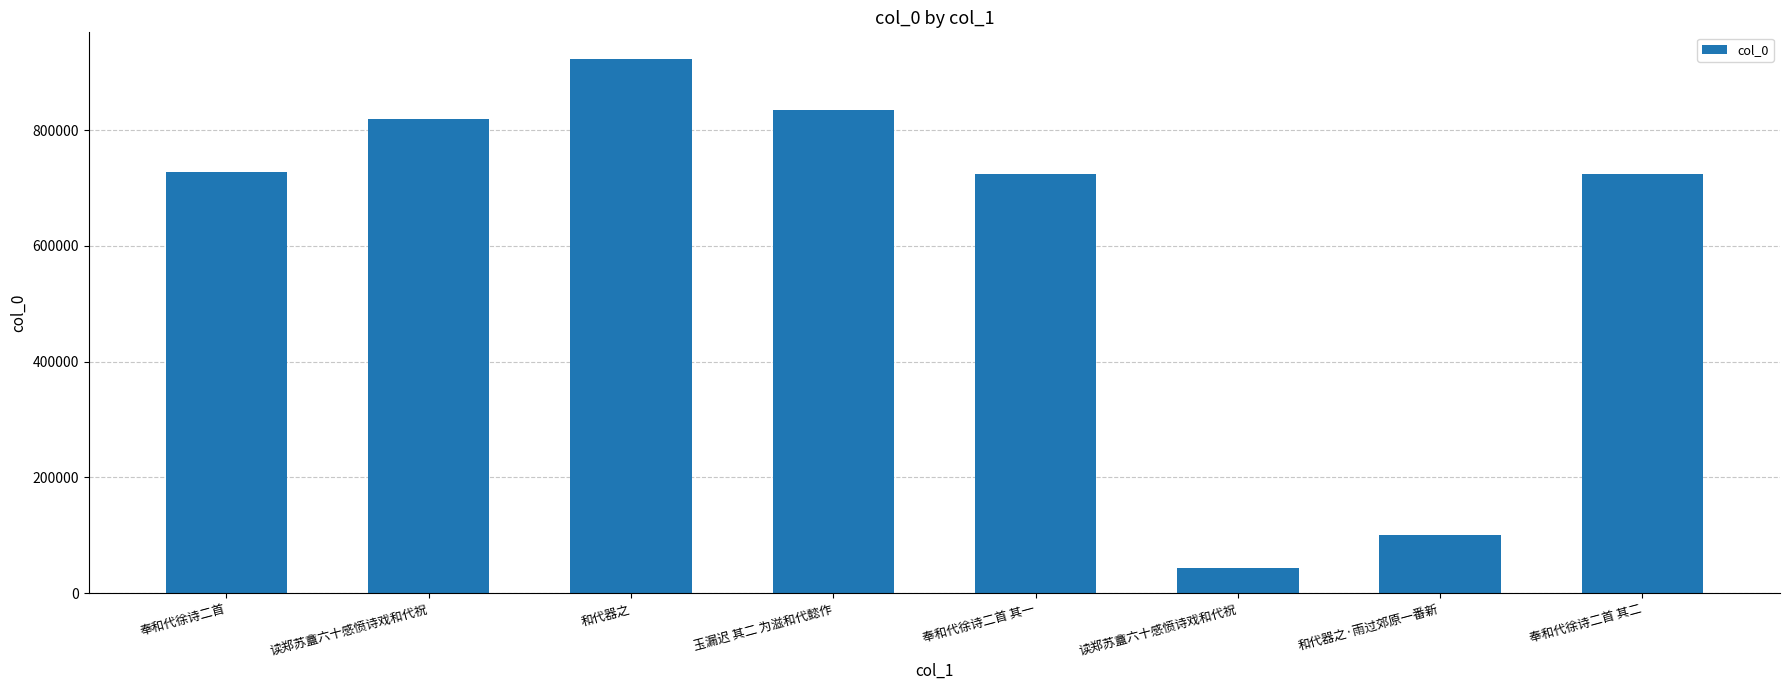

How many categories are shown in the chart?

8